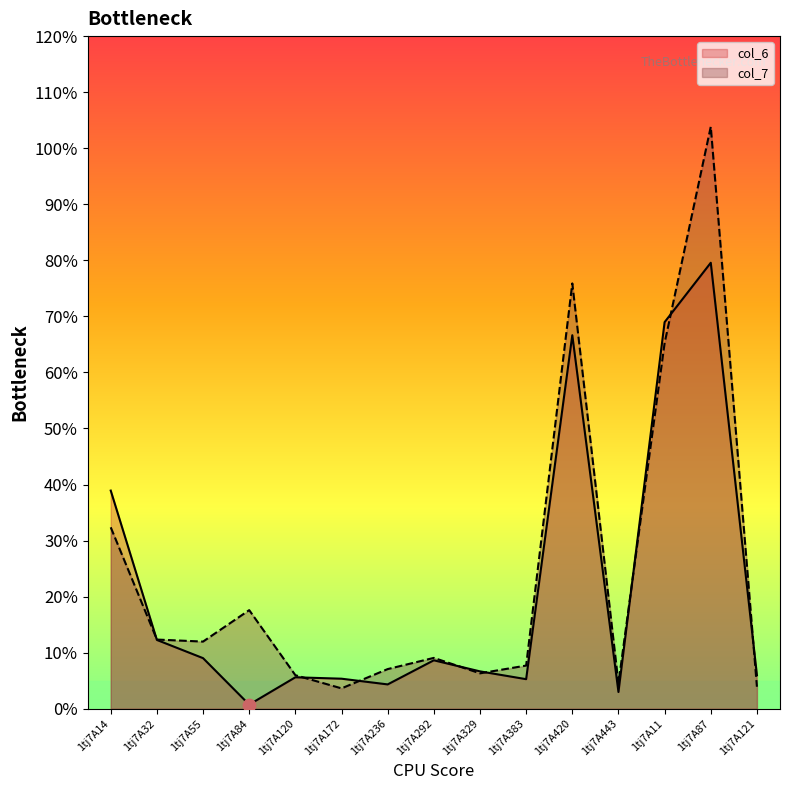

What is the total value across all series at 1tj7A32?

24.6